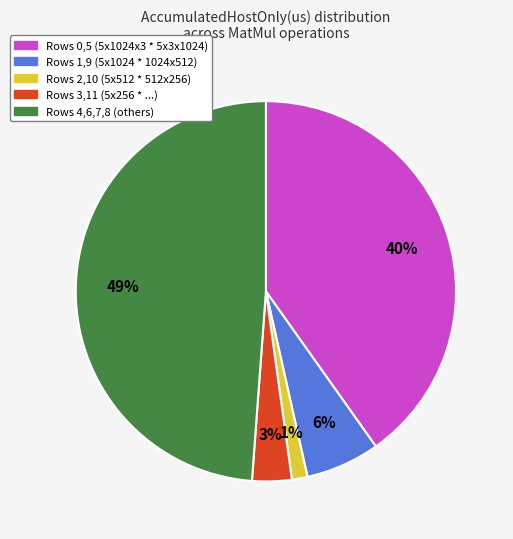

What percentage is the Rows 3,11 (5x256 * ...) slice, to the nearest percent?

3%